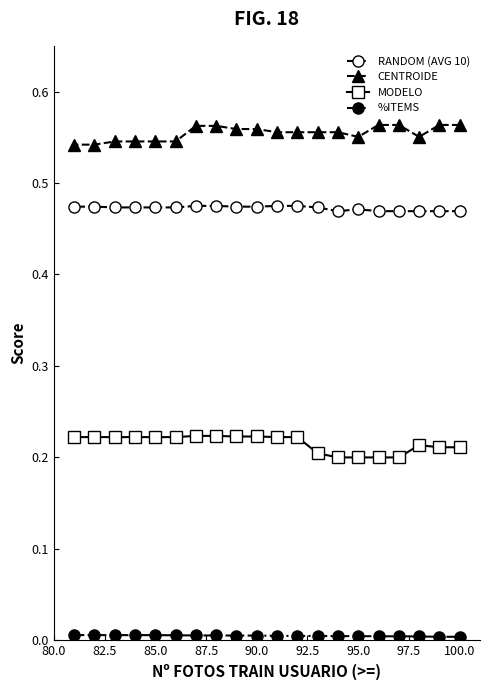

Which series has the largest total across all categories?

CENTROIDE